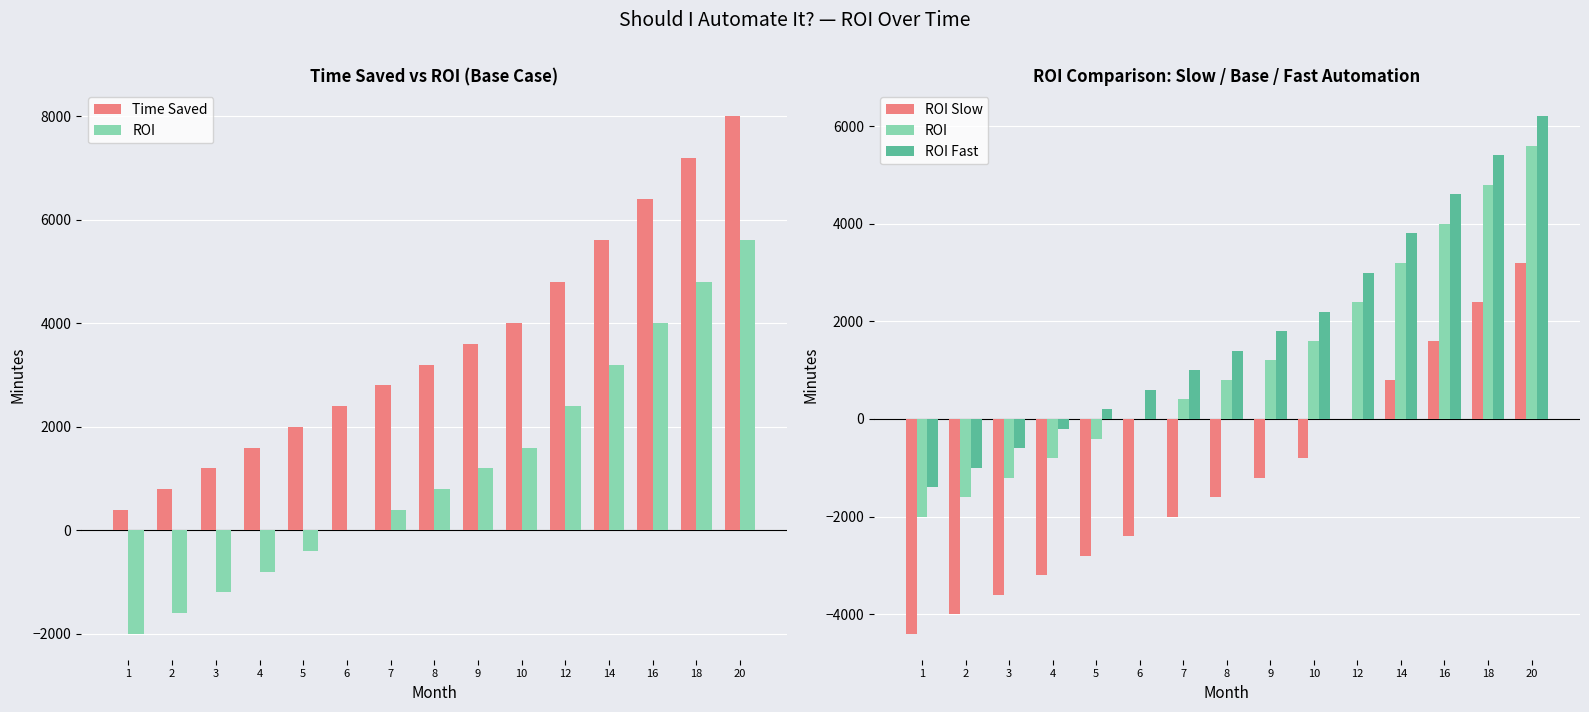

What is the sum of the Time Saved values at 14 and 6?

8000